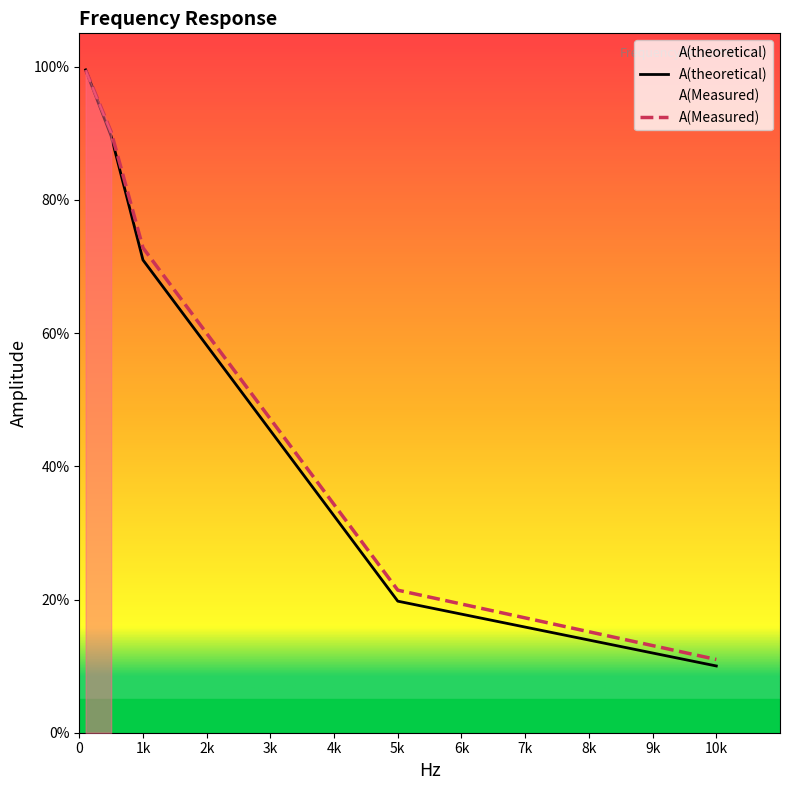

True or false: A(Measured) has more than 1 points higher than both neighbors.

False